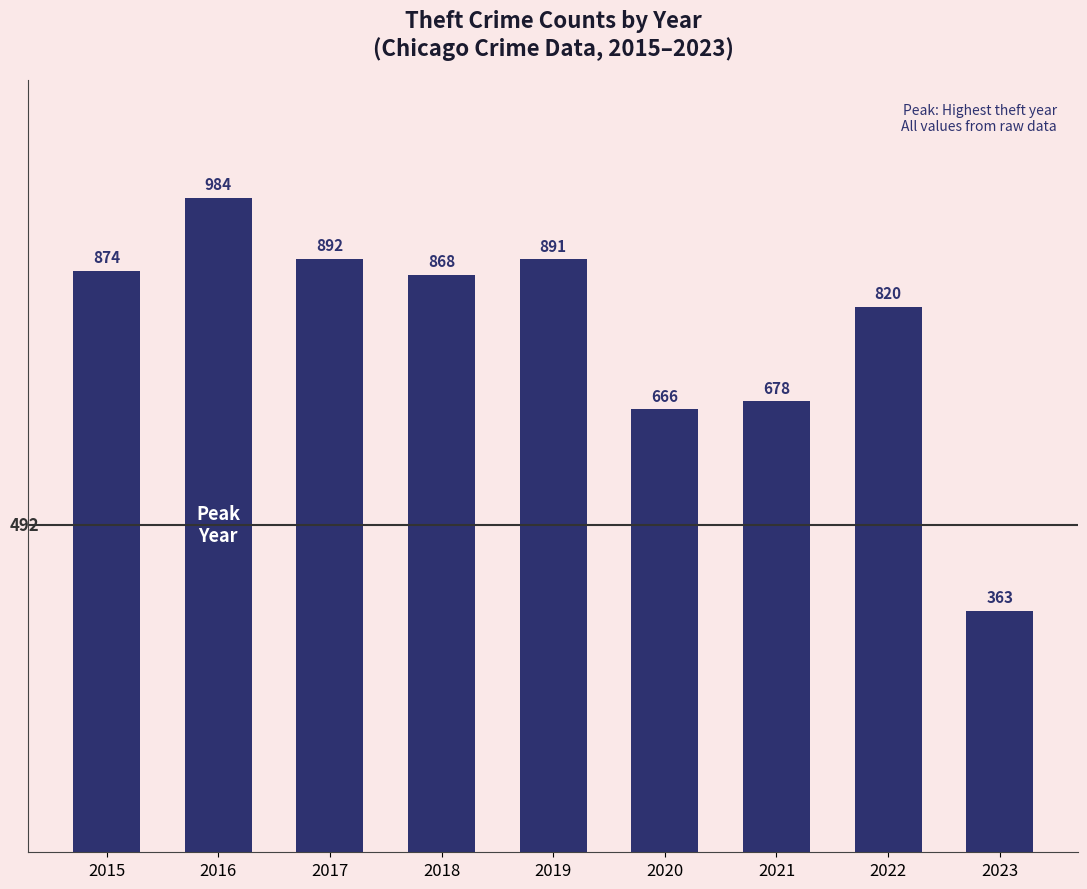

What is the value of the 4th bar from the left?

868